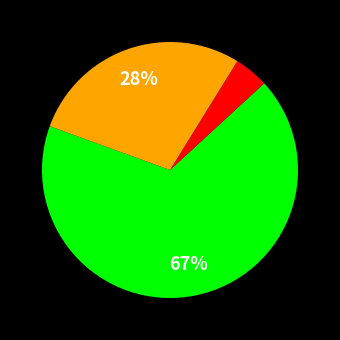

Is there a majority slice in this chart?

Yes